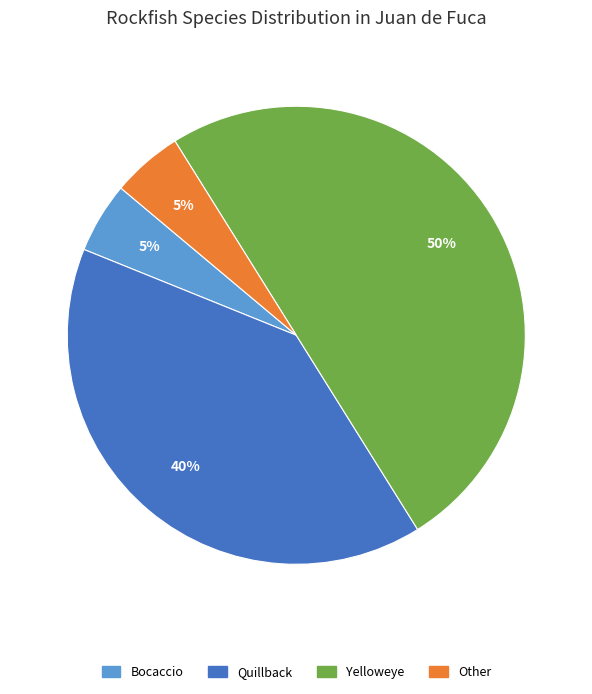

Count the number of slices in the pie.

4